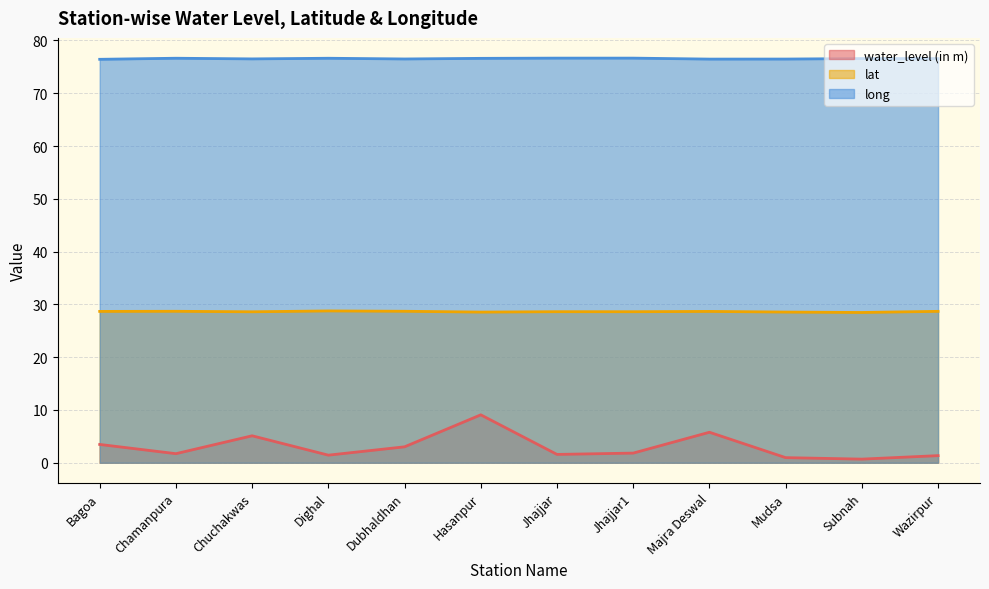

What is the difference between the maximum and minimum values in the lat series?

0.3